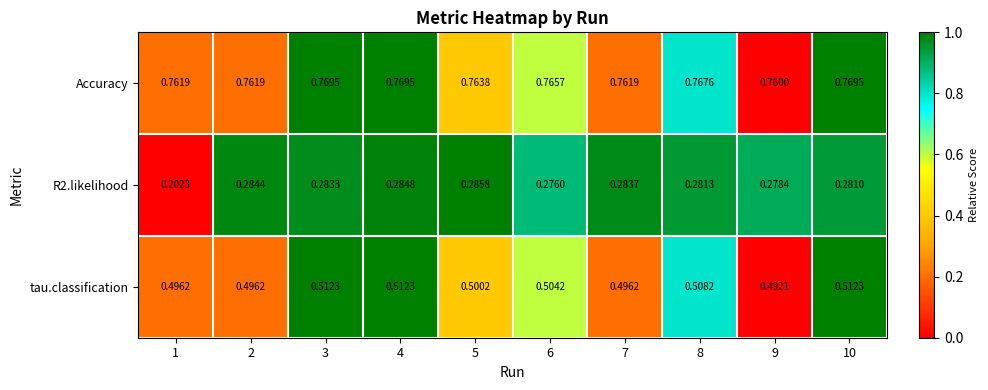

Which series changed the most between 3 and 4?

R2.likelihood